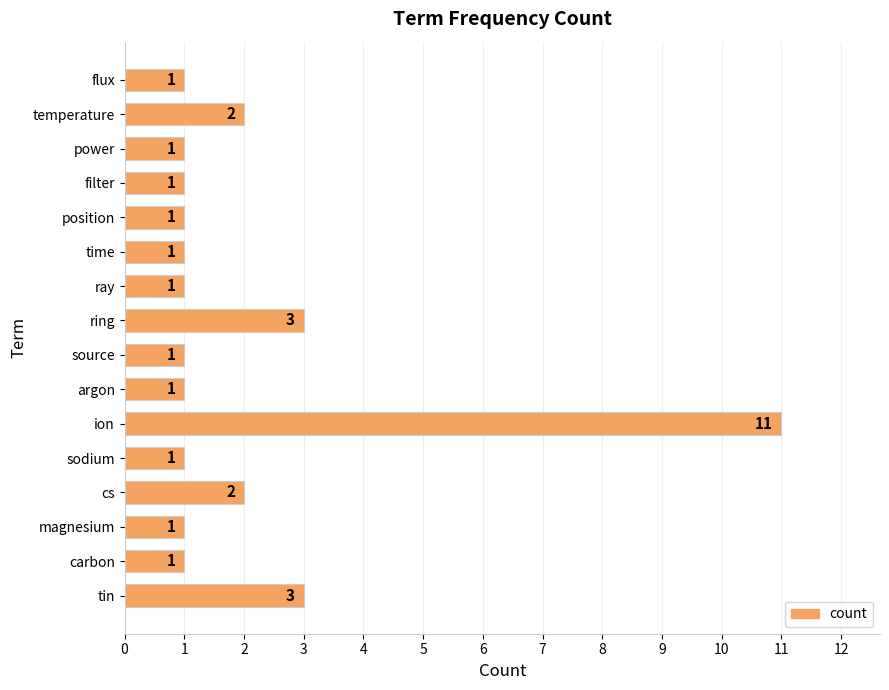

What is the ratio of the value at magnesium to the value at position?

1.0